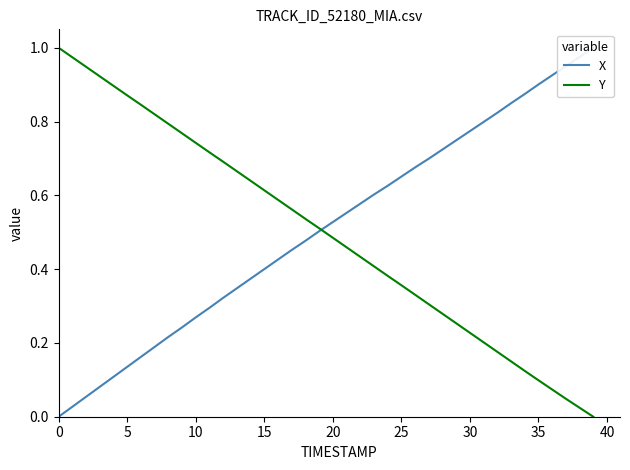

Reading left to right, extract all data points from this chart.

X: 0.0	0.0	0.1	0.1	0.1	0.1	0.2	0.2	0.2	0.2	0.3	0.3	0.3	0.3	0.4	0.4	0.4	0.5	0.5	0.5	0.5	0.6	0.6	0.6	0.6	0.7	0.7	0.7	0.7	0.7	0.8	0.8	0.8	0.8	0.9	0.9	0.9	1.0	1.0	1.0
Y: 1.0	1.0	0.9	0.9	0.9	0.9	0.8	0.8	0.8	0.8	0.7	0.7	0.7	0.7	0.6	0.6	0.6	0.6	0.5	0.5	0.5	0.5	0.4	0.4	0.4	0.4	0.3	0.3	0.3	0.3	0.2	0.2	0.2	0.2	0.1	0.1	0.1	0.0	0.0	0.0